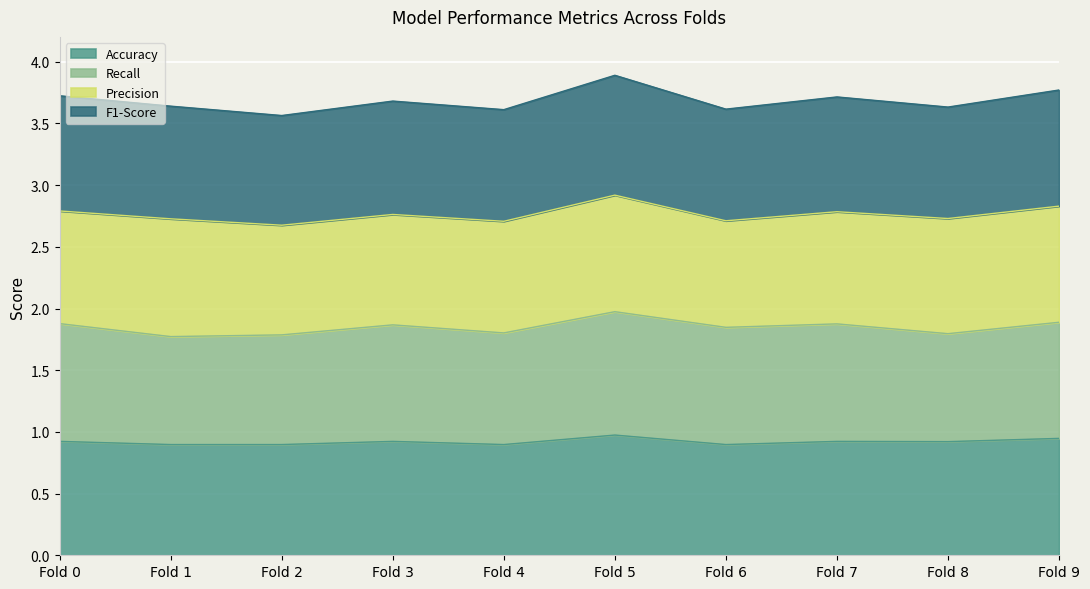

At which category does Accuracy reach its first local valley?

Fold 4